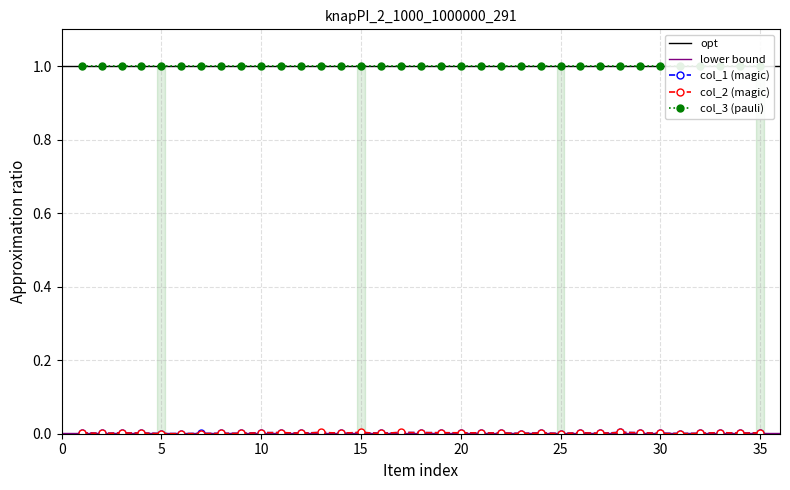

Which series ends up on top after the final intersection of col_1 and col_2?

col_1